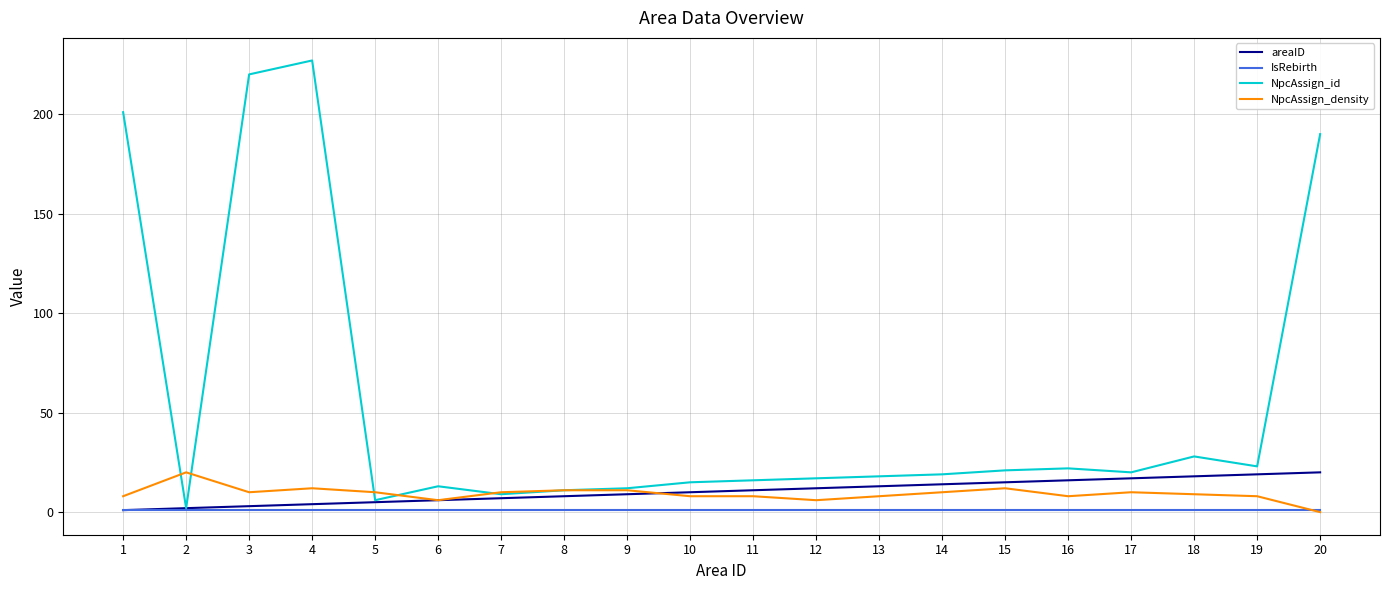

Between 4 and 15, which series saw the biggest shift?

NpcAssign_id